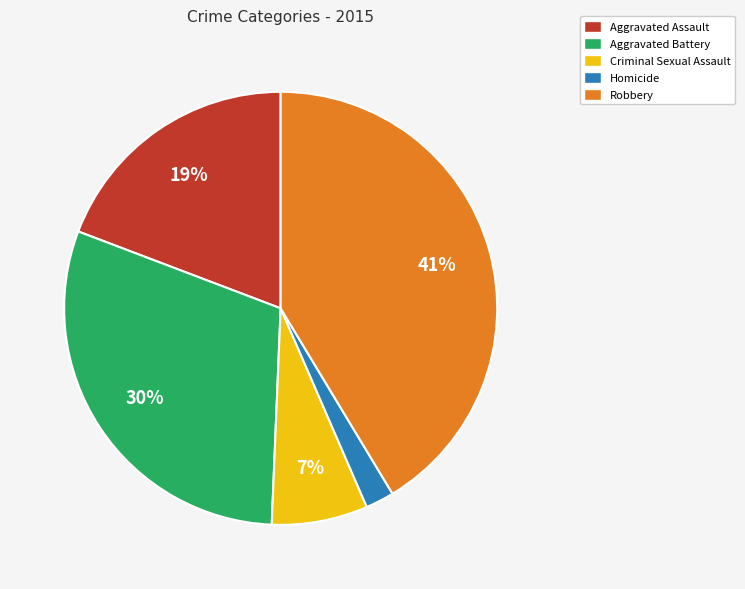

Is Aggravated Assault the majority of the pie?

No